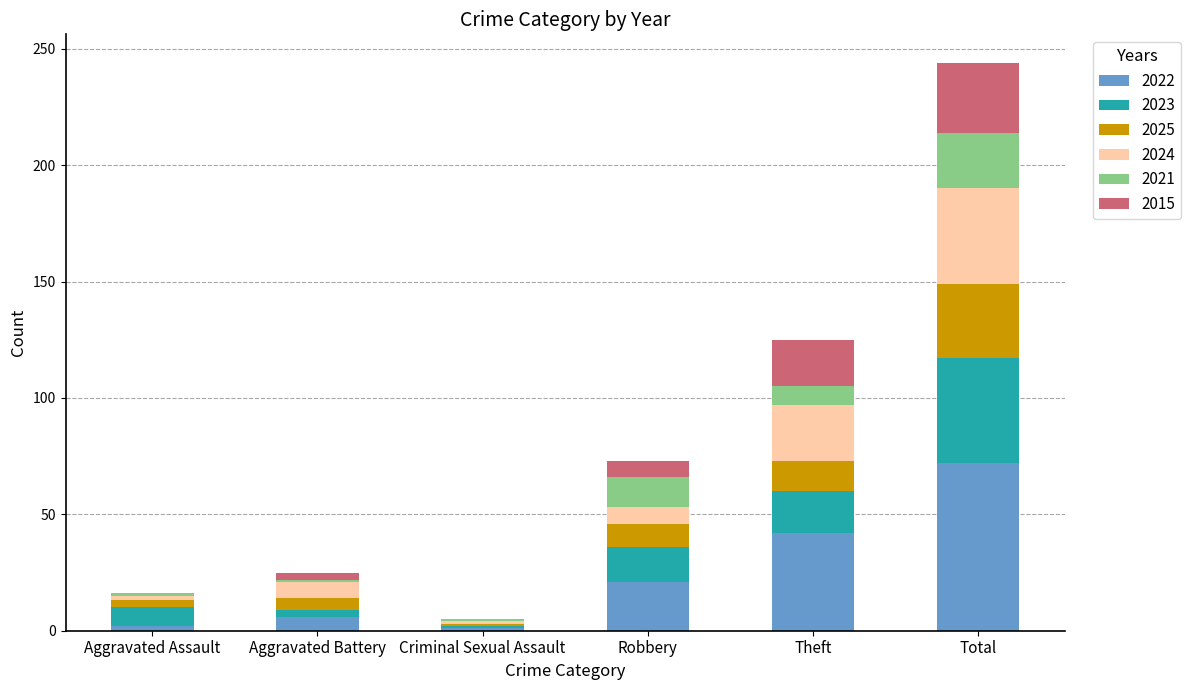

At which category is the sum across all series the highest?

Total